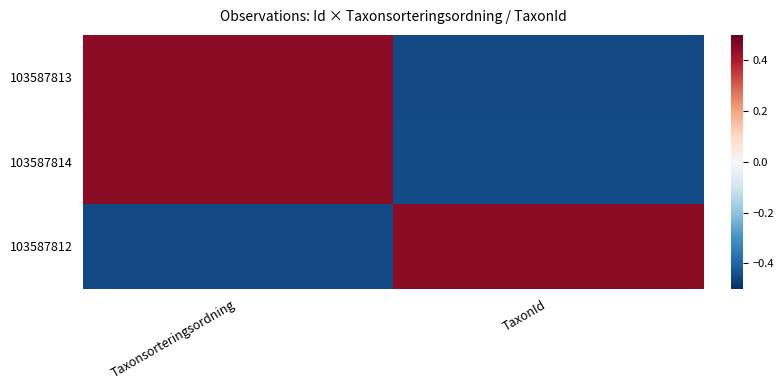

Between Taxonsorteringsordning and TaxonId, which is larger?

Taxonsorteringsordning